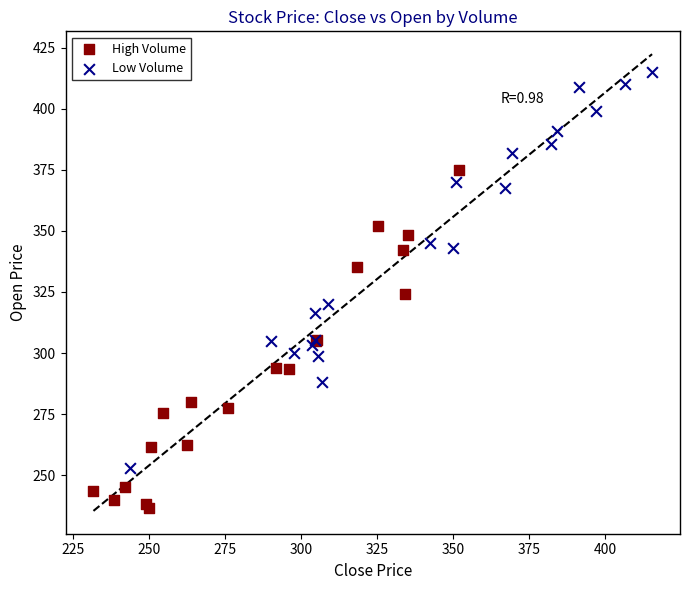

Which series contains the highest Y value?

Low Volume